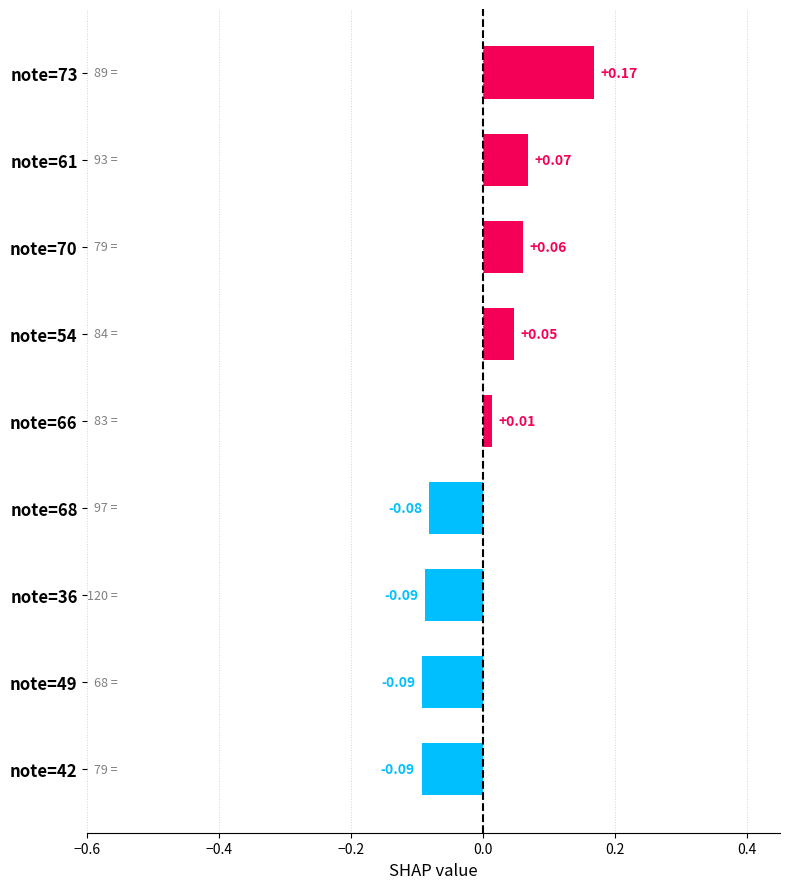

Are the bars grouped side by side (vs. stacked)?

No